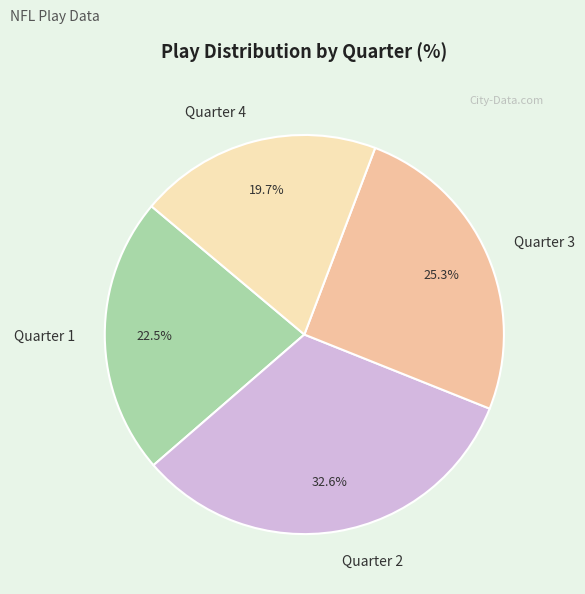

What percentage do Quarter 4 and Quarter 2 together represent?

52.2%